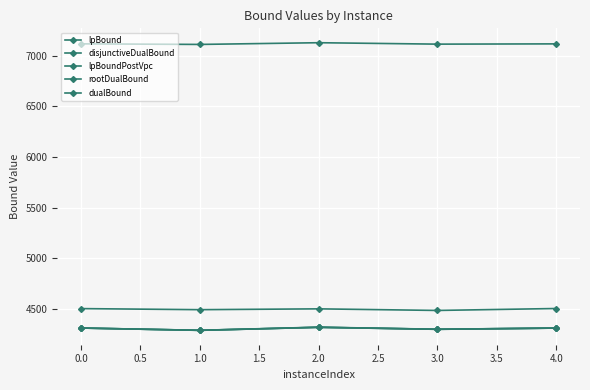

What are all the series names shown in the legend?

lpBound, disjunctiveDualBound, lpBoundPostVpc, rootDualBound, dualBound